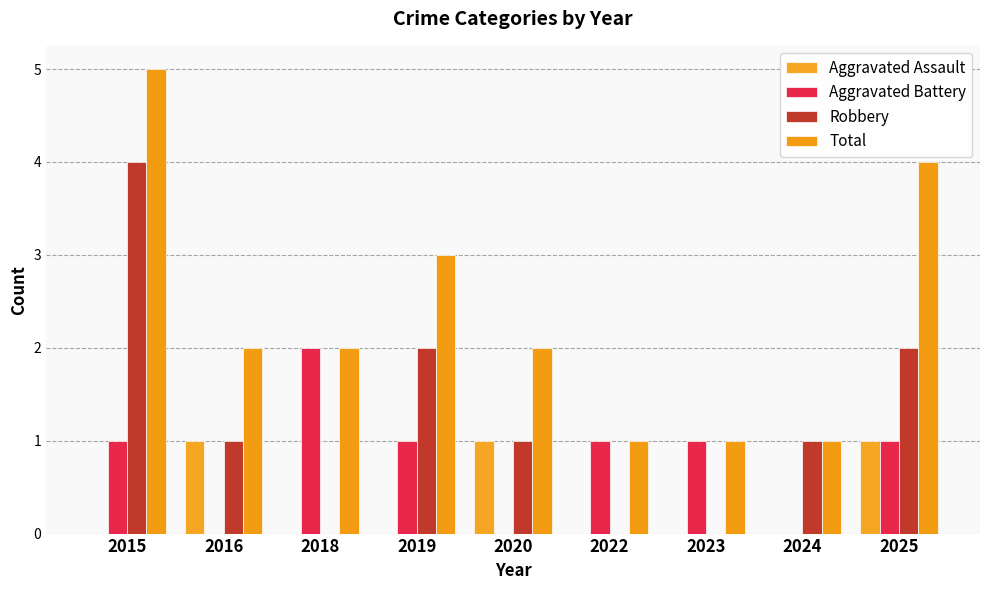

At which category is the sum across all series the highest?

2015